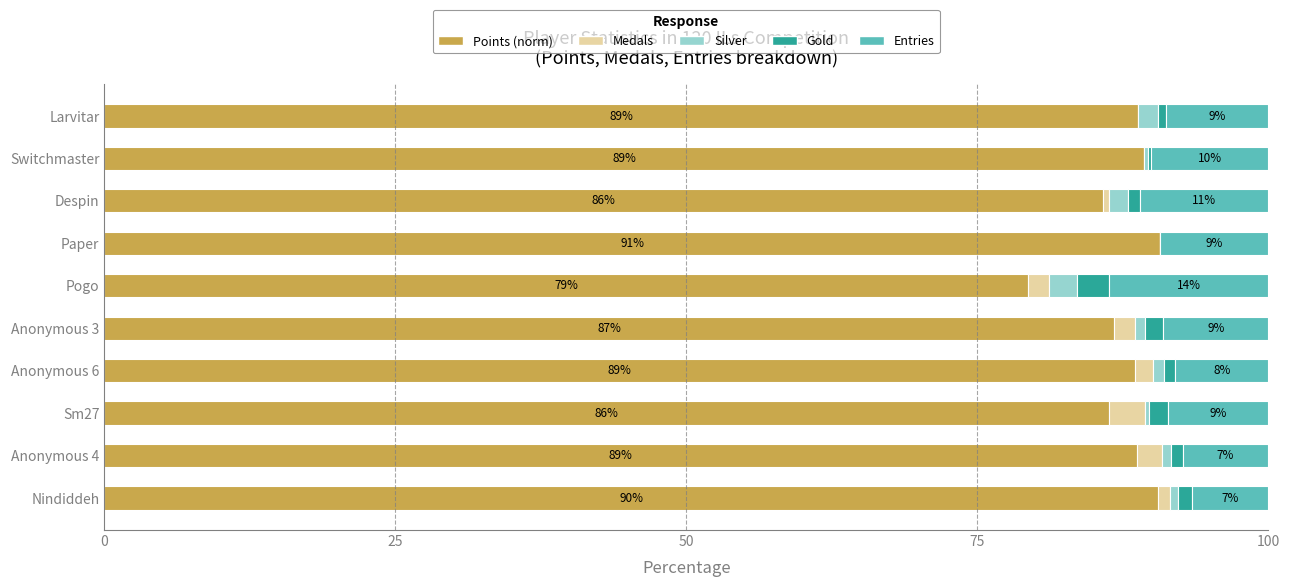

True or false: Points (norm) has a value of 120.6 at Switchmaster.

False